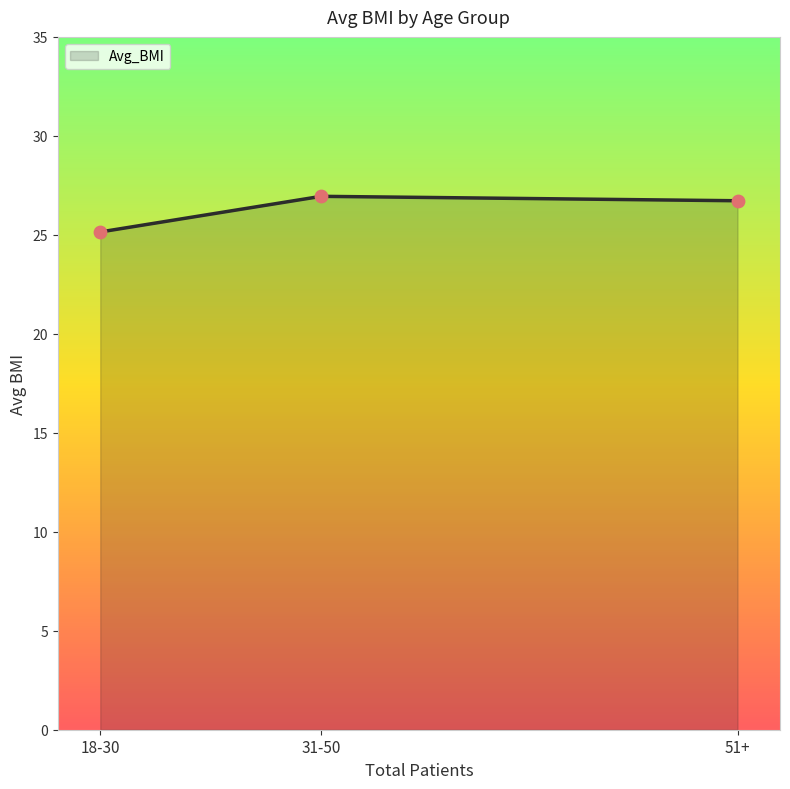

What is the change in value from 31-50 to 51+?

-0.2